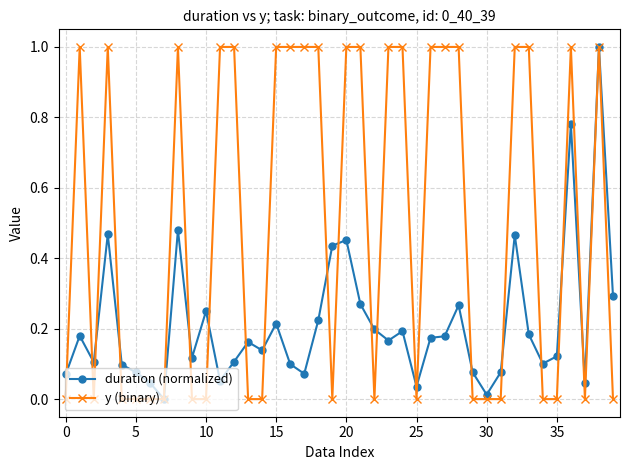

How many lines are shown in the chart?

2